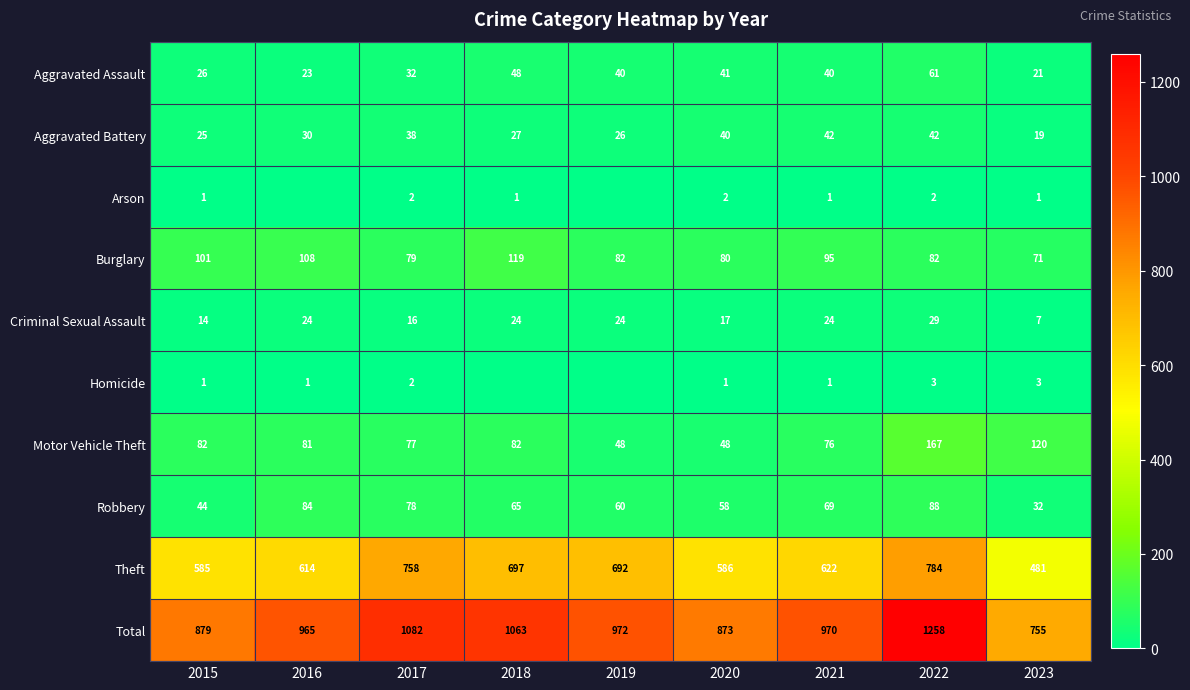

The Aggravated Assault series shows 35 at 2016. True or false?

False